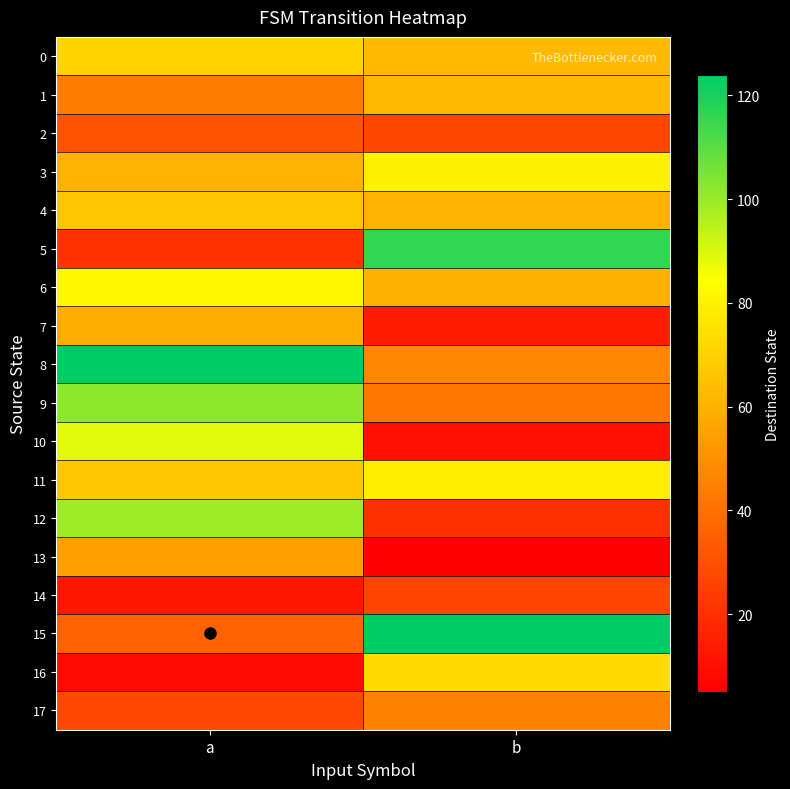

At which category is the sum across all series the highest?

a